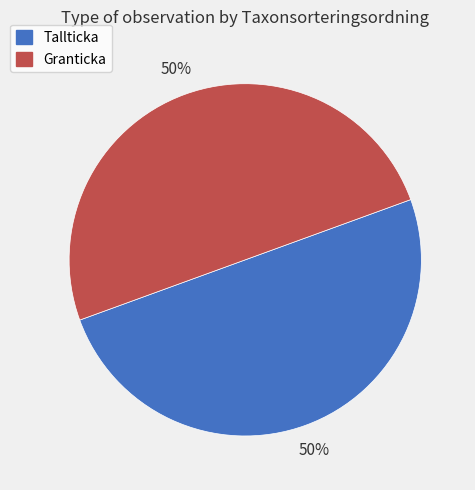

Approximately how many times larger is the value at Tallticka compared to Granticka?

1.0